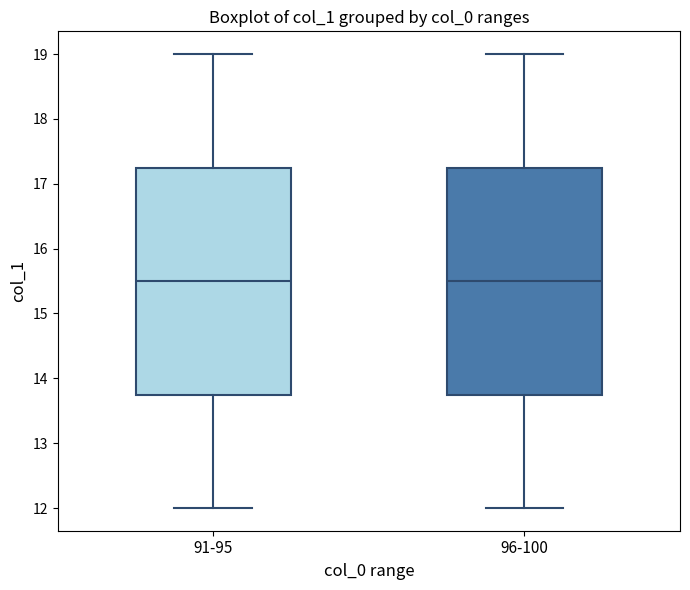

Where does the upper whisker of the box for 96-100 end on the y-axis? The values are not printed on the chart, so give them approximately, as read against the axis.

19.0